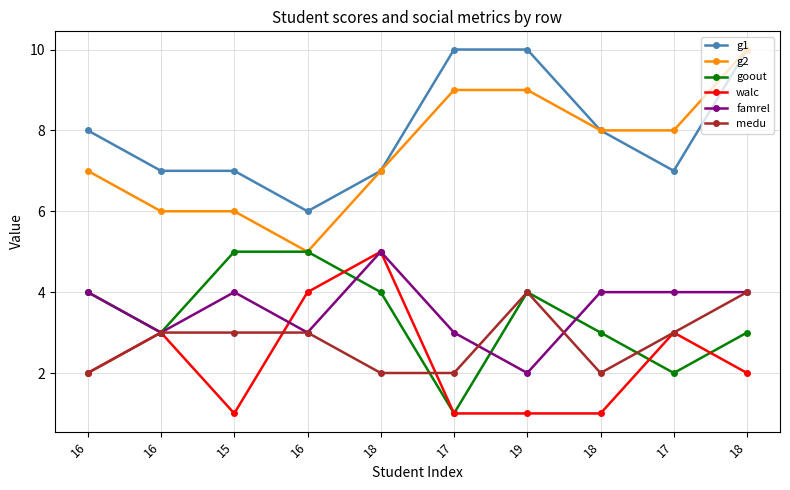

What is the label of the 5th point from the left?

18